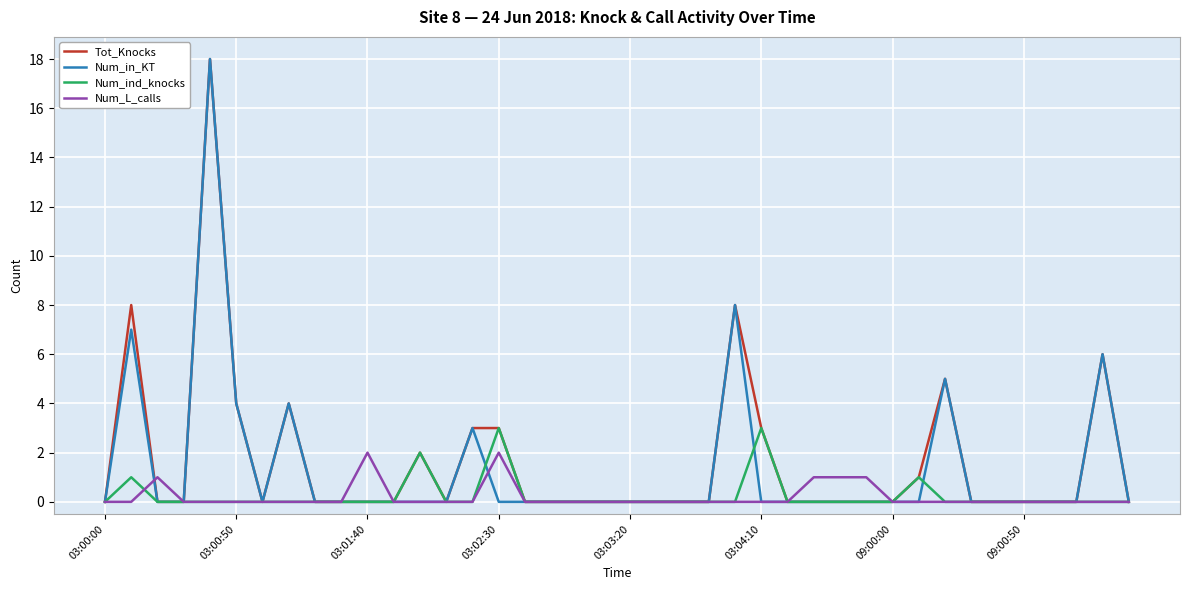

Does the chart have visible grid lines?

Yes